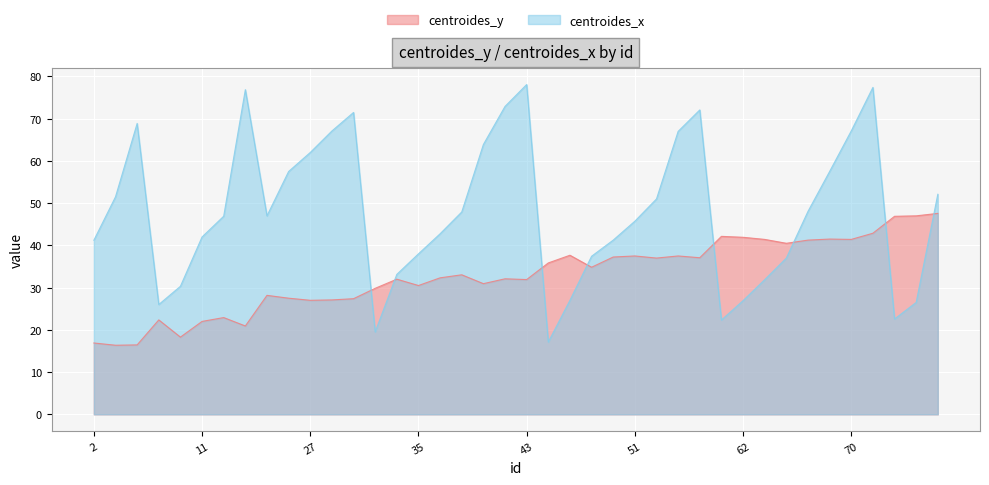

True or false: centroides_y has more than 0 interior local peaks.

True